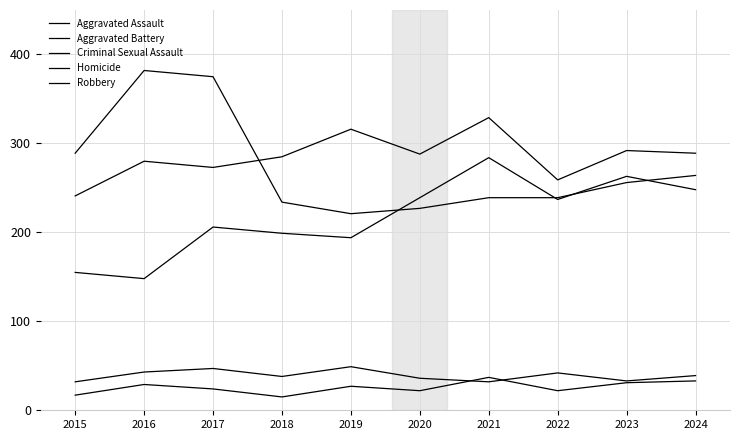

Which series has the widest spread of values?

Robbery